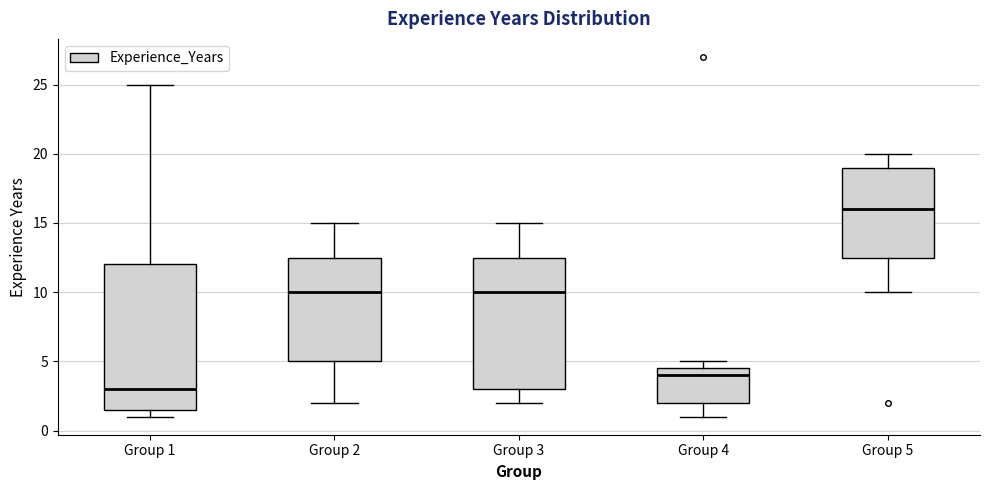

Where is the lower edge of the box for Group 4 on the y-axis? The values are not printed on the chart, so give them approximately, as read against the axis.

2.0